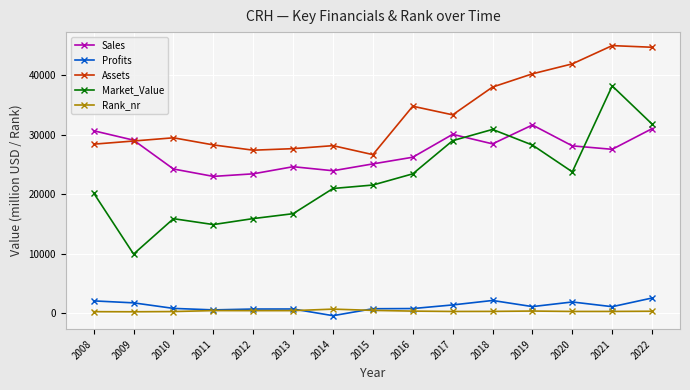

True or false: Profits and Assets cross at least once.

False